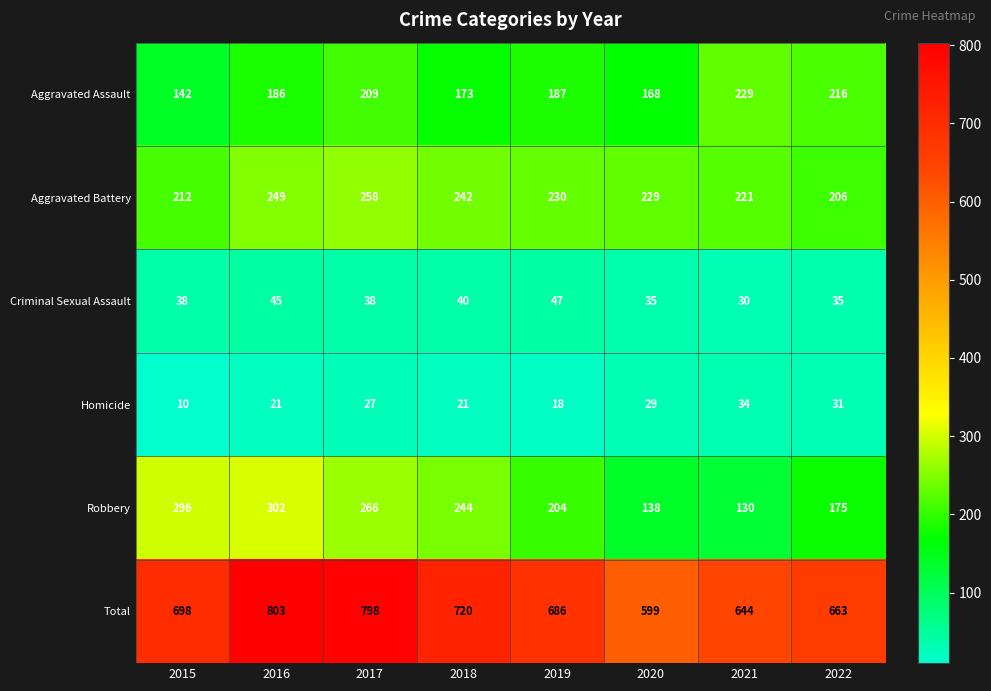

Rank the series by their maximum value, from lowest to highest.

Homicide, Criminal Sexual Assault, Aggravated Assault, Aggravated Battery, Robbery, Total